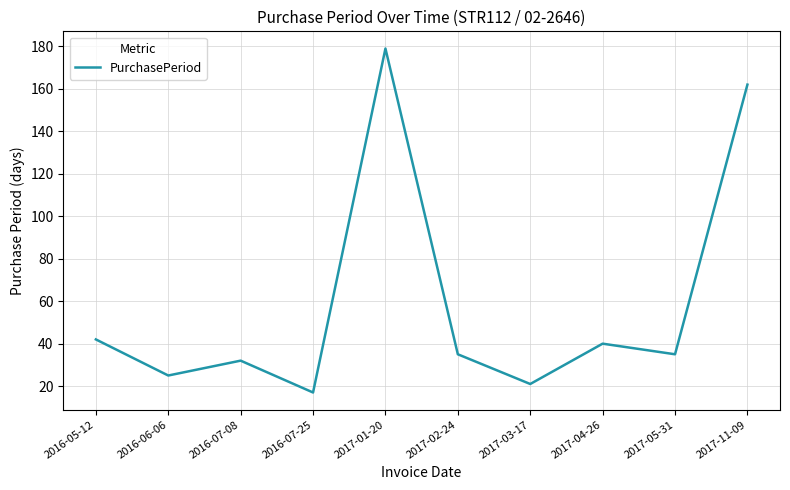

Reading left to right, what are all the values shown in this chart?

42	25	32	17	179	35	21	40	35	162